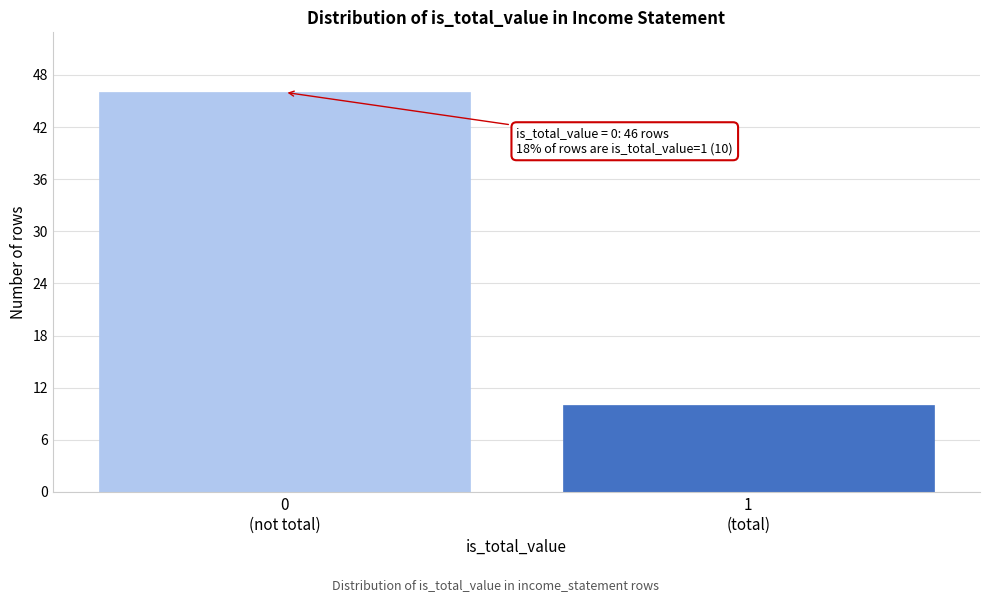

Reading left to right, what are all the values shown in this chart?

46	10